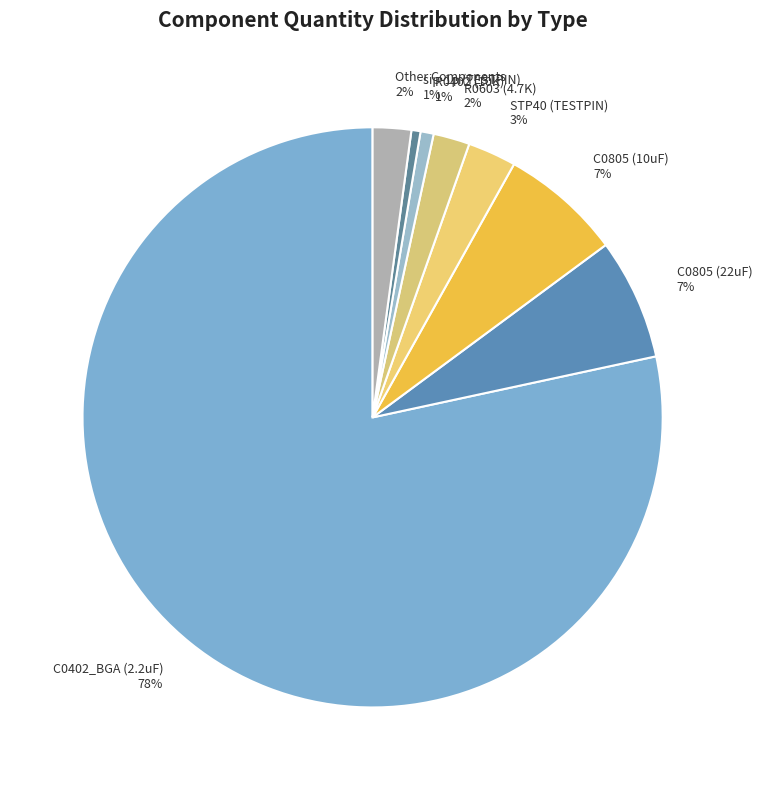

Between STP40 (TESTPIN) and R0402 (10K), which is larger?

STP40 (TESTPIN)